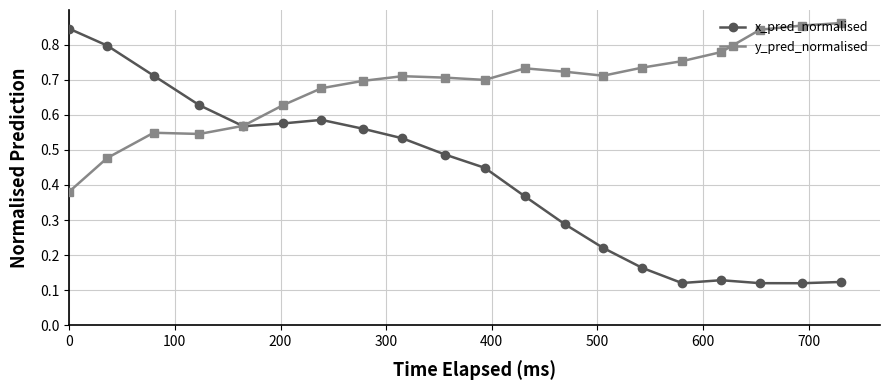

Which series has the largest total across all categories?

y_pred_normalised